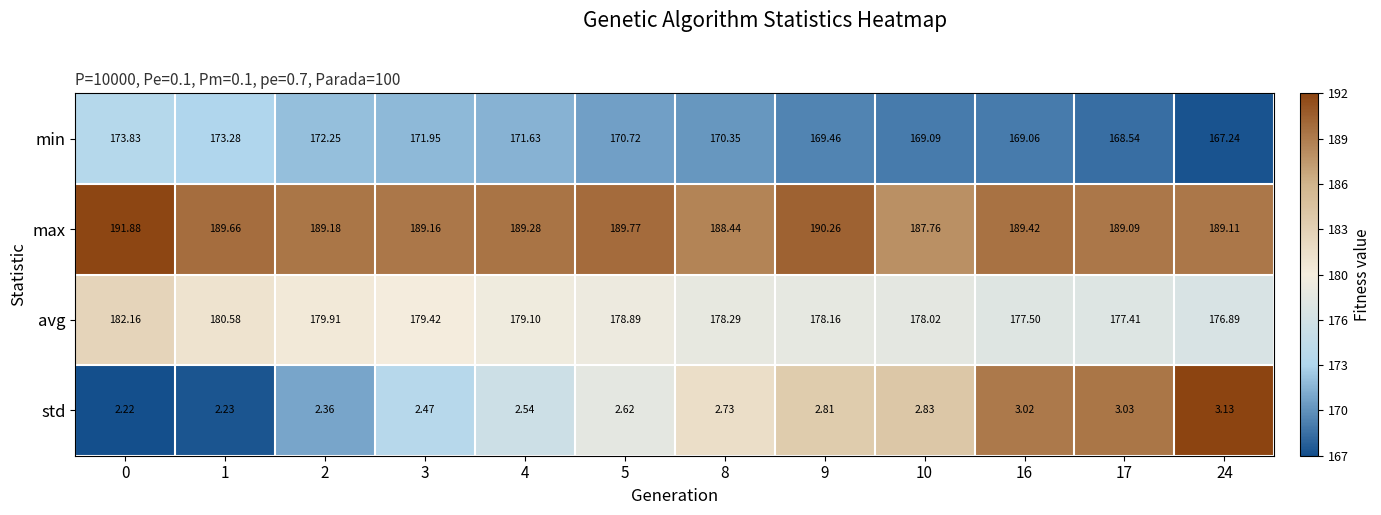

Which series has the largest total across all categories?

max